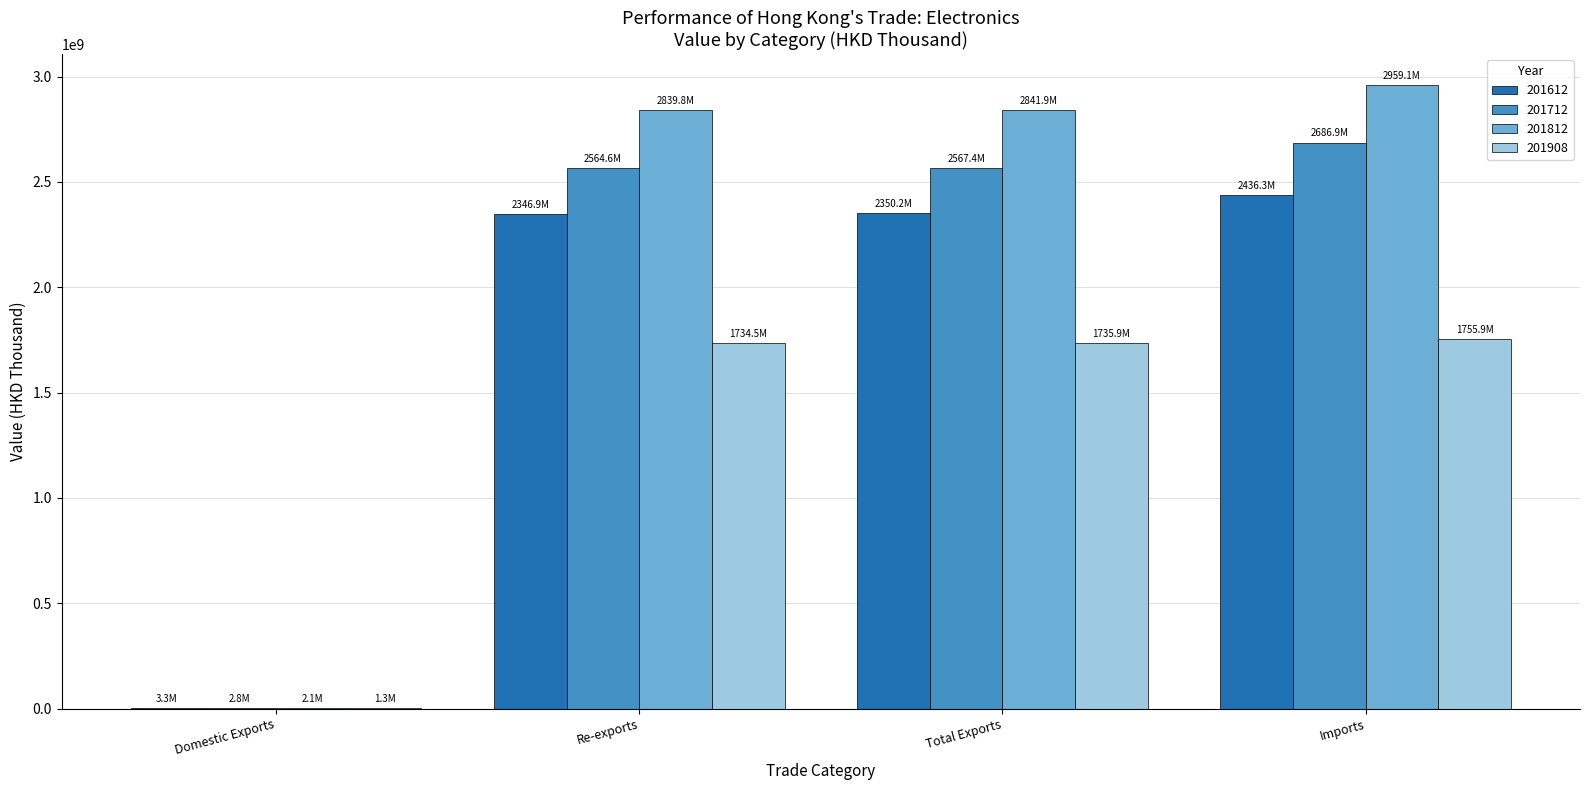

True or false: 201812 has a value of 2105207.0 at Domestic Exports.

True